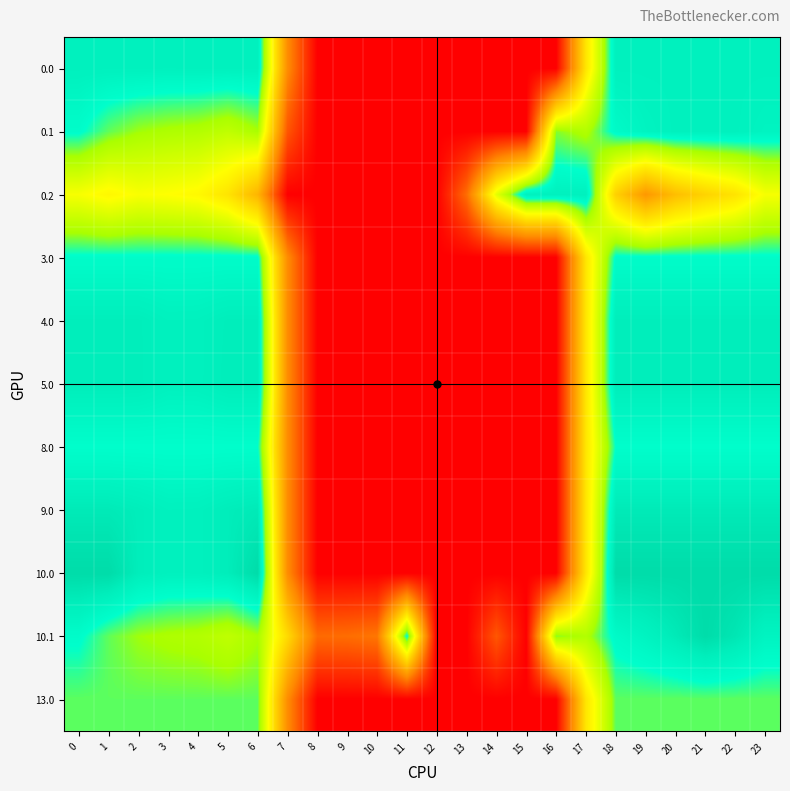

At how many categories does at least one series exceed 51?

23